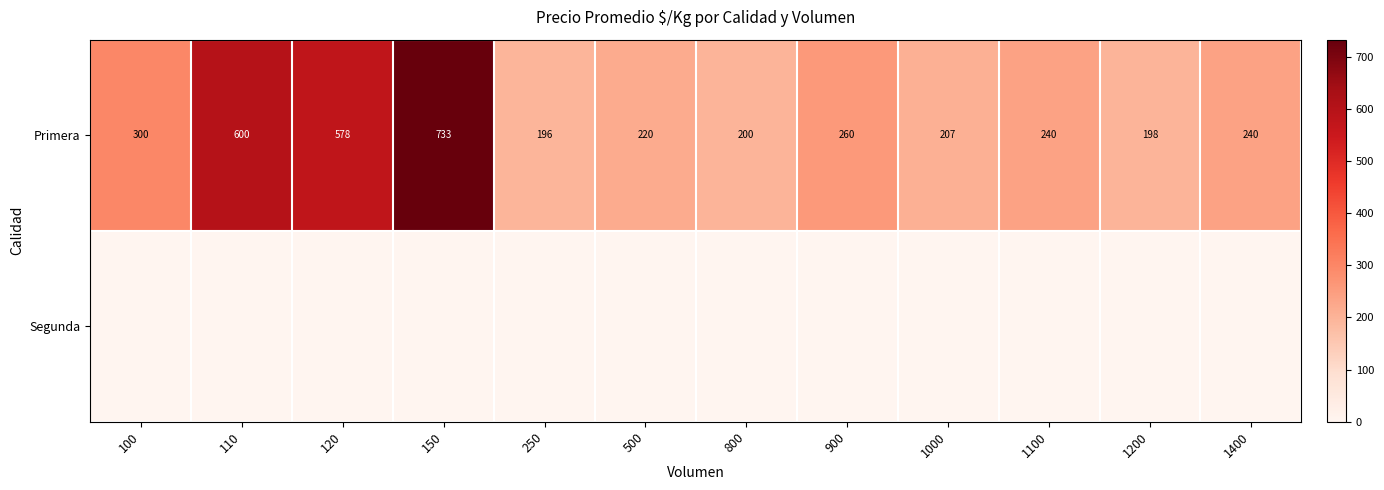

At which category is the sum across all series the highest?

150